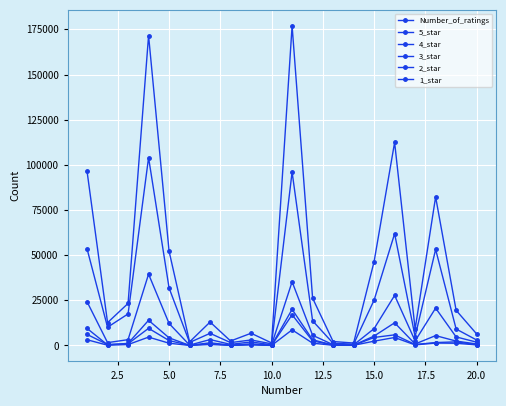

True or false: 2_star and 4_star intersect in this chart.

False